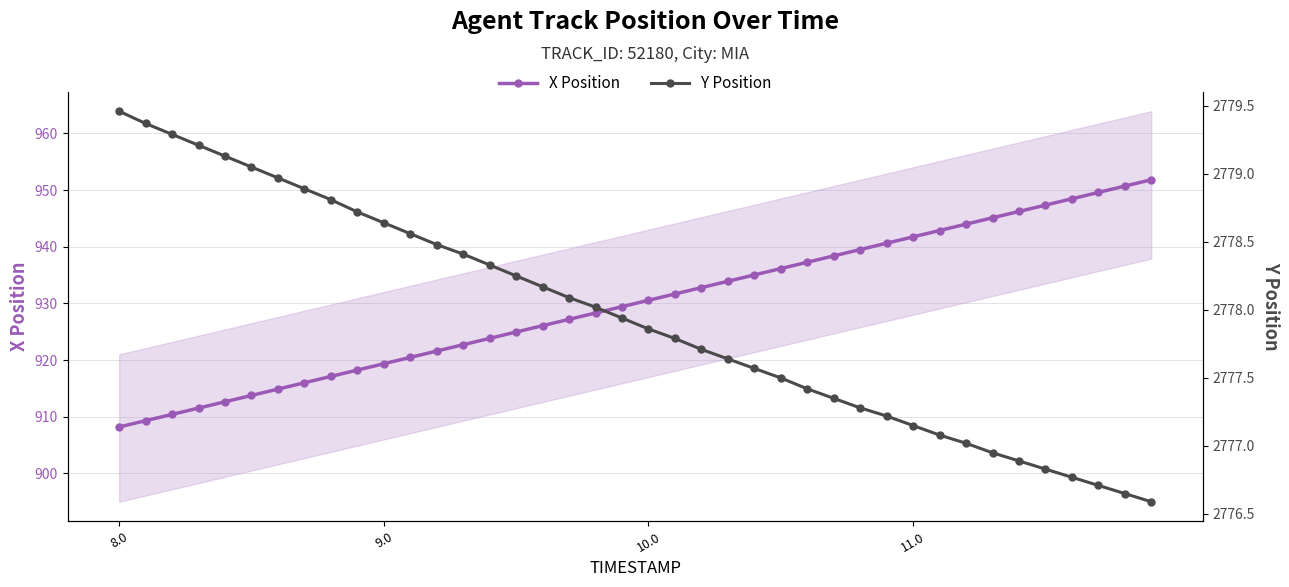

True or false: X Position has a value of 525.3 at 11.0.

False